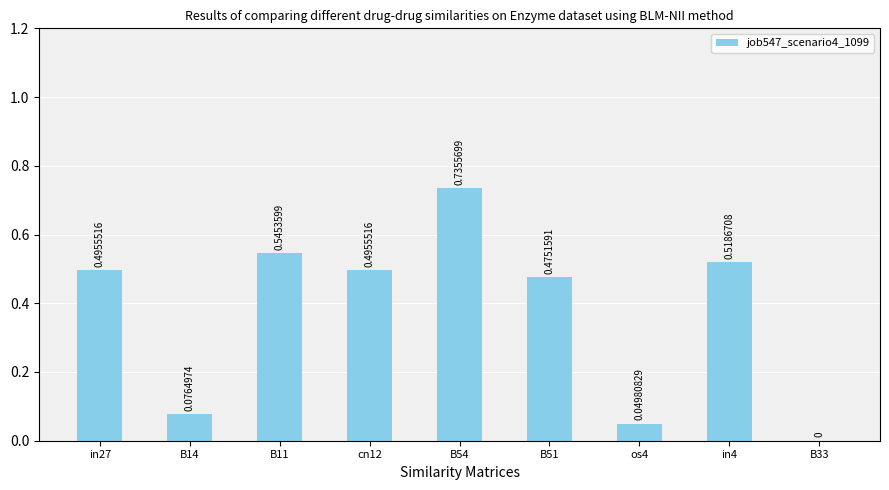

What is the sum of all values?

3.4